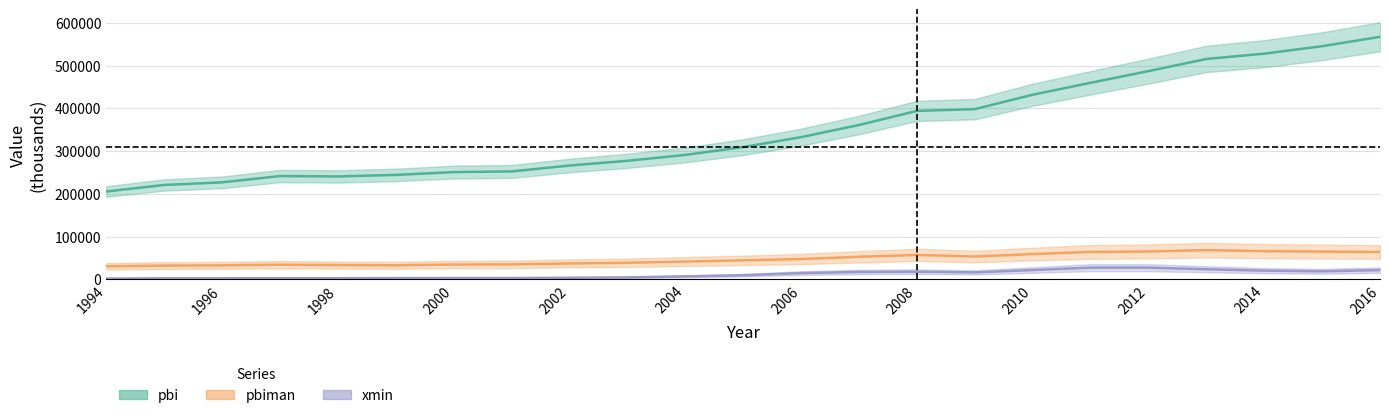

What is the value of the xmin point at the 5th from the left?

2733.6